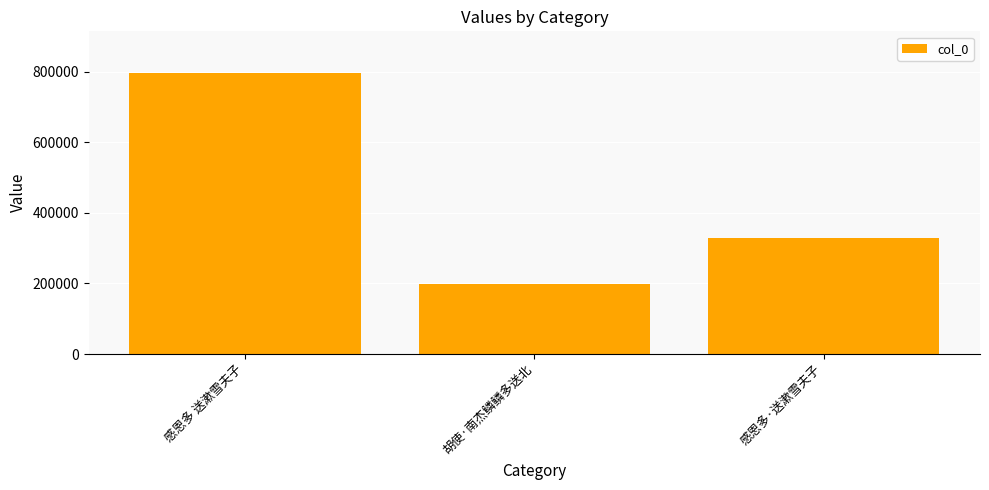

List the labels in order of value, smallest first.

胡使·南杰鳞鳞多送北, 感恩多·送漱雪夫子, 感恩多 送漱雪夫子